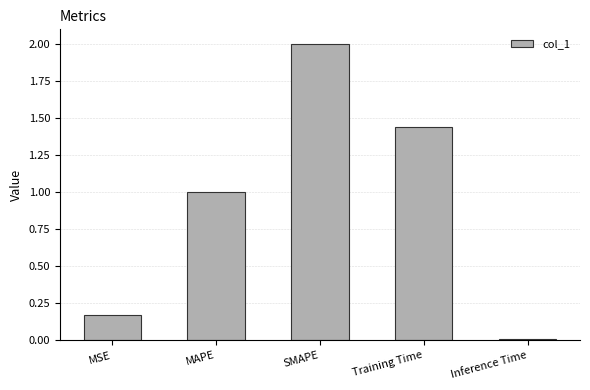

The chart shows a value of 0.8 at Training Time. True or false?

False